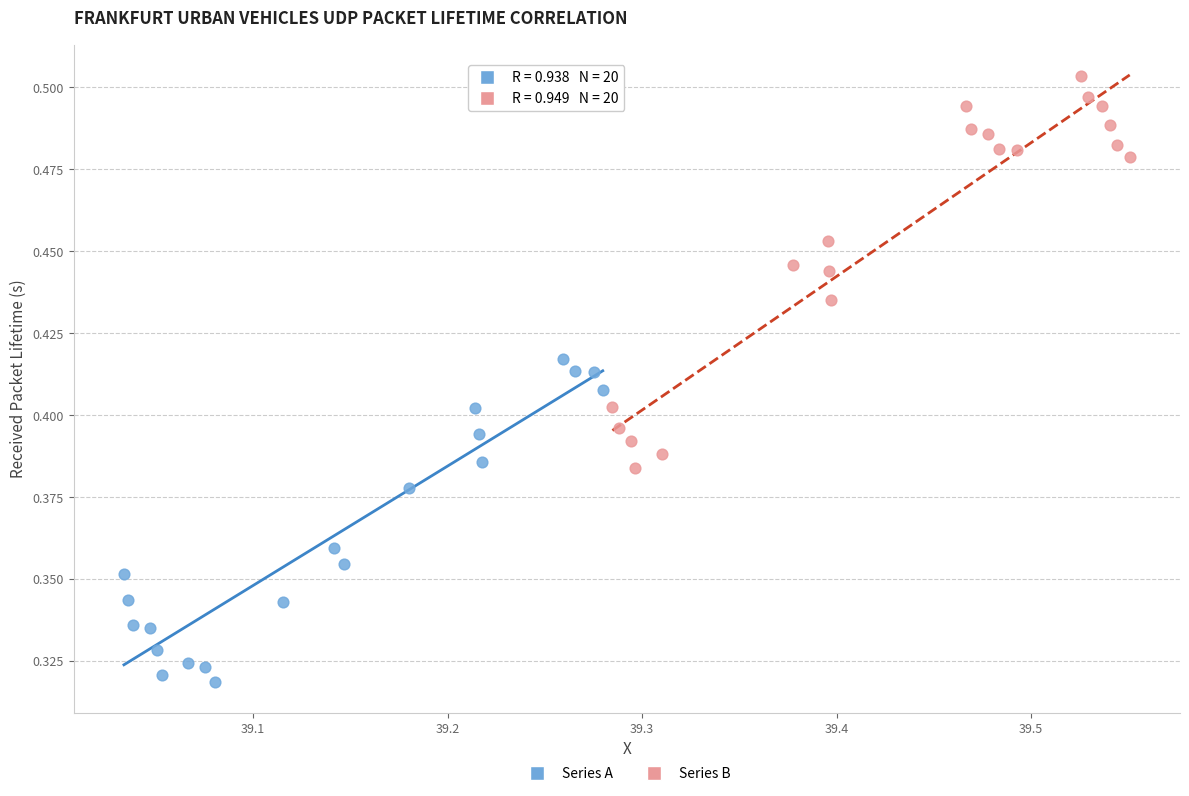

Which series contains the lowest Y value?

Series A